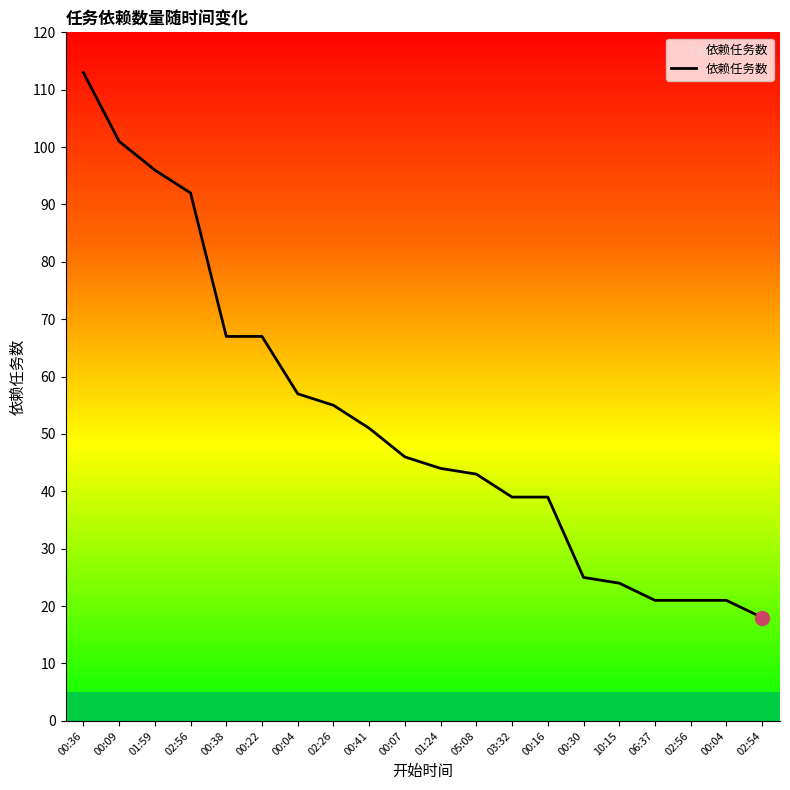

List the labels in order of value, largest first.

00:36, 00:09, 01:59, 02:56, 00:38, 00:22, 00:04, 02:26, 00:41, 00:07, 01:24, 05:08, 03:32, 00:16, 00:30, 10:15, 06:37, 02:56, 00:04, 02:54